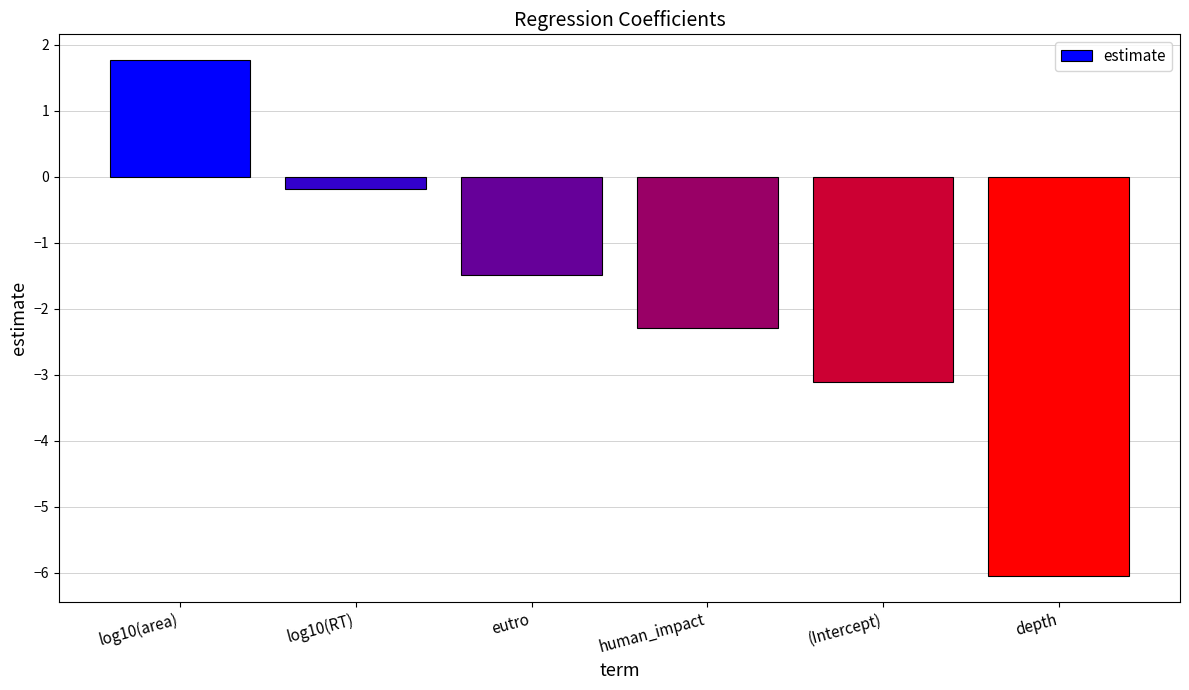

What is the sum of the values at log10(area) and (Intercept)?

-1.3